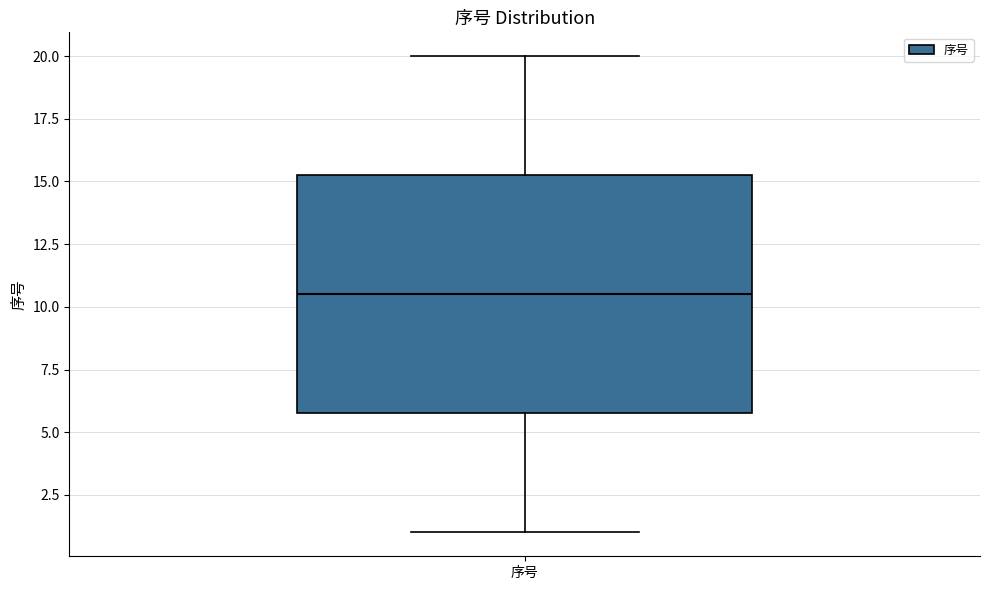

Transcribe this box plot: give where the median line is, the range the box spans, and where the two whiskers end, as read against the y-axis. The values are not printed on the chart, so give them approximately, as read against the axis.

median 10.5, box 6.0 to 15.5, whiskers 1.0 to 20.0